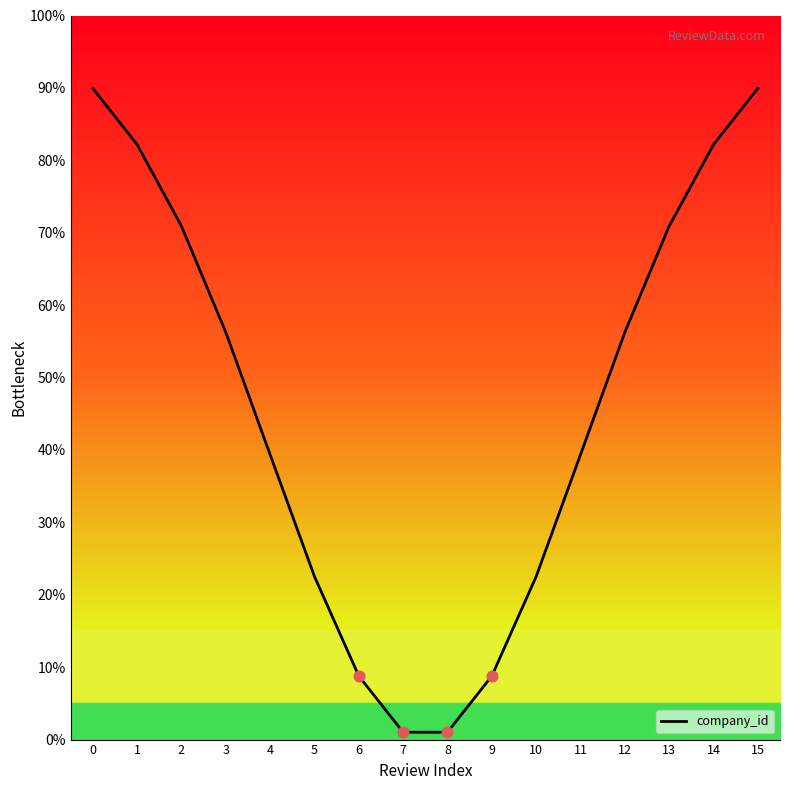

What is the change in value from 6 to 14?

+73.4